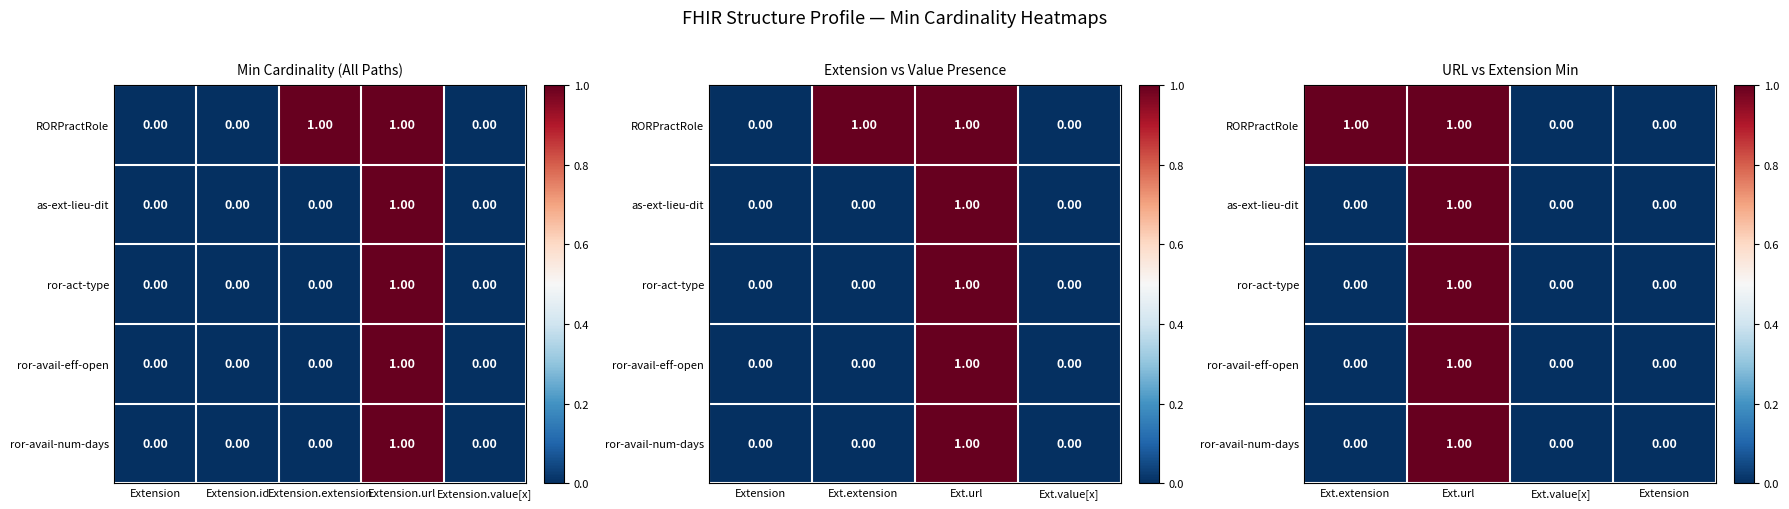

Which series has the widest spread of values?

RORPractRole